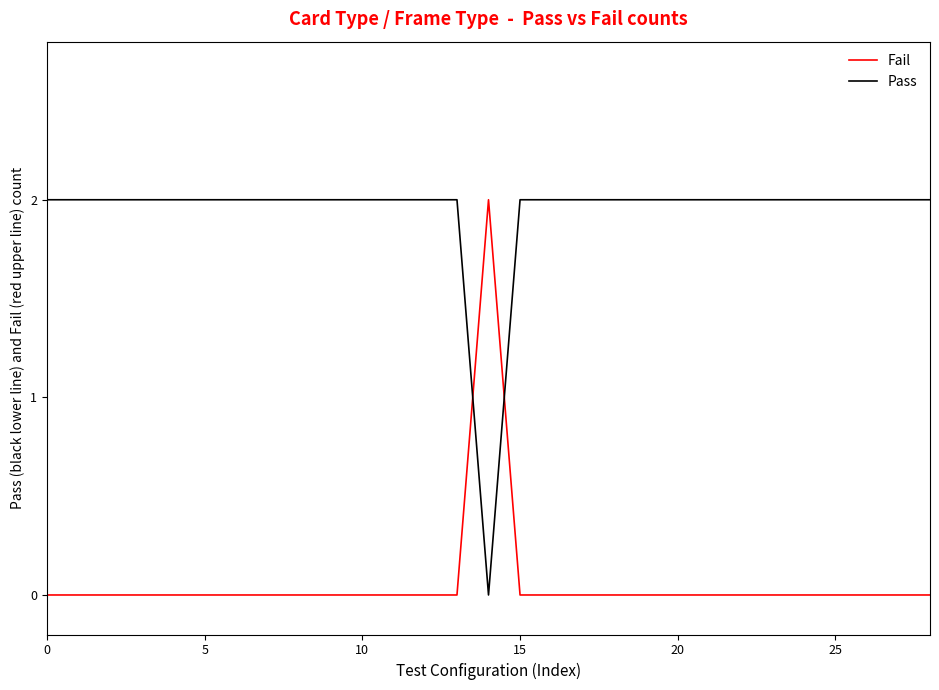

How many intersections are there between Fail and Pass?

2